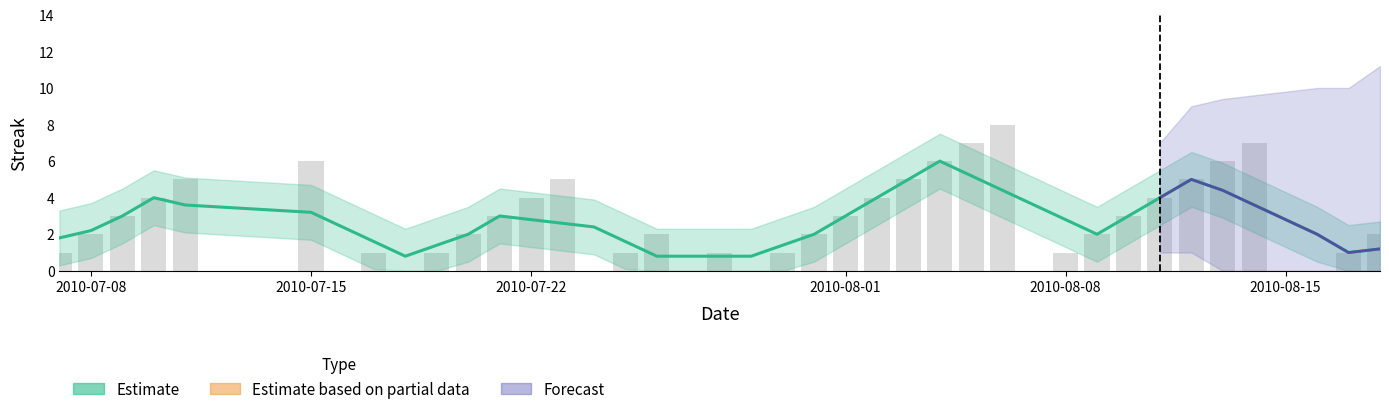

What is the greatest value displayed?

8